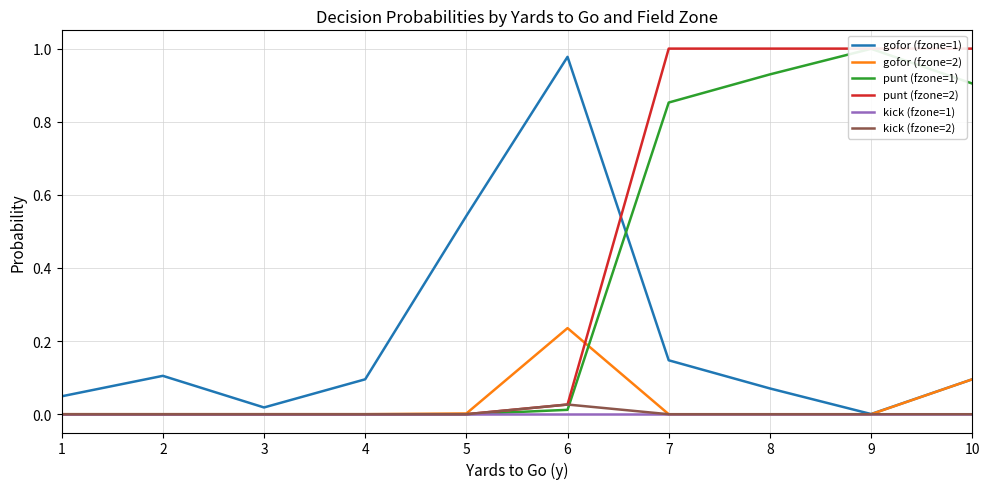

What is the maximum value shown in the chart?

1.0